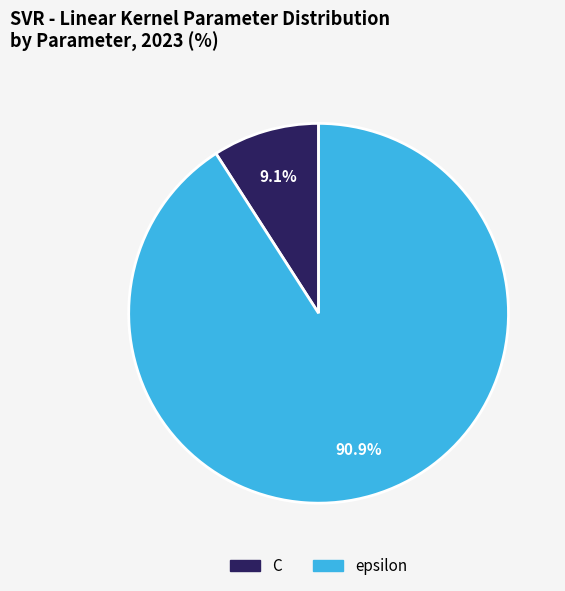

Count the number of slices in the pie.

2